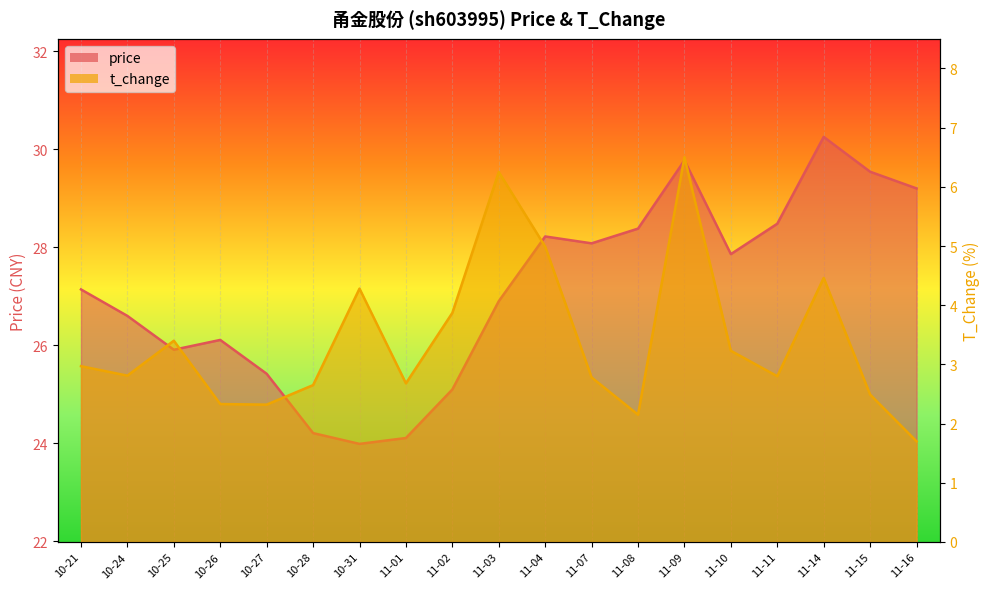

What is the smallest value displayed?

1.7